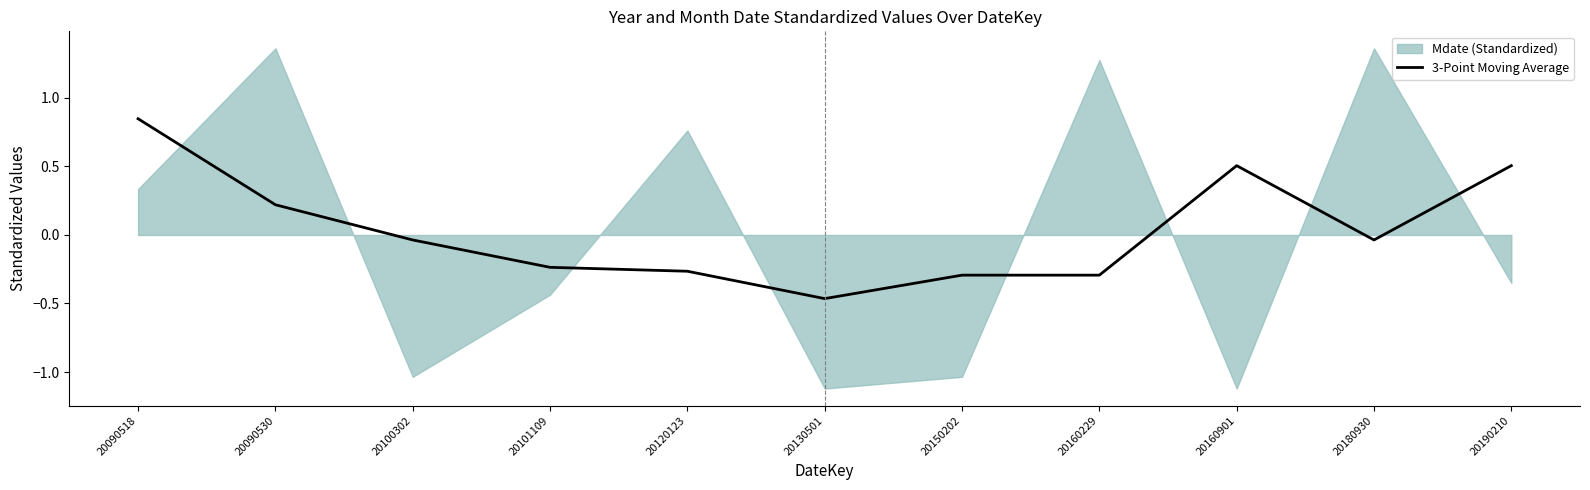

Reading right to left, extract all data points from this chart.

0.5	-0.0	0.5	-0.3	-0.3	-0.5	-0.3	-0.2	-0.0	0.2	0.8